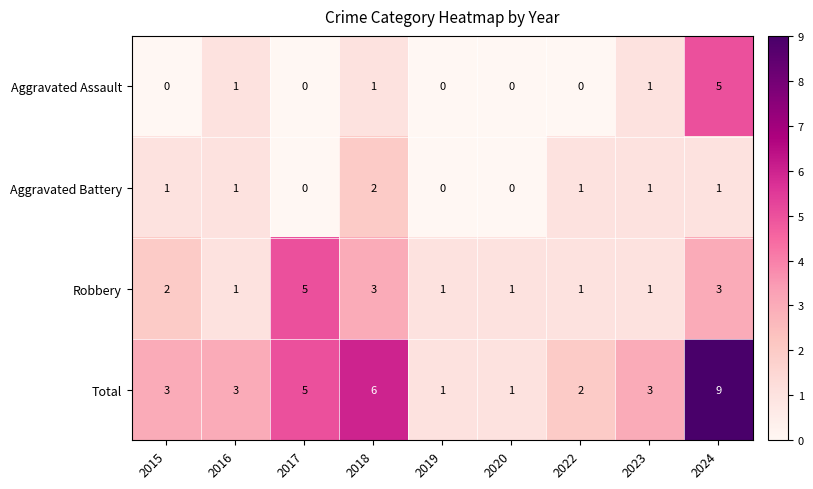

How many categories are shown in the chart?

9